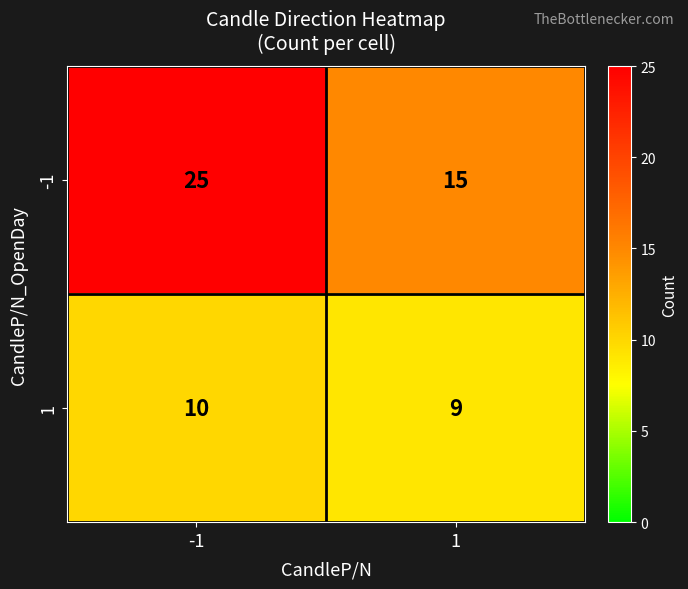

Which series has the largest total across all categories?

-1